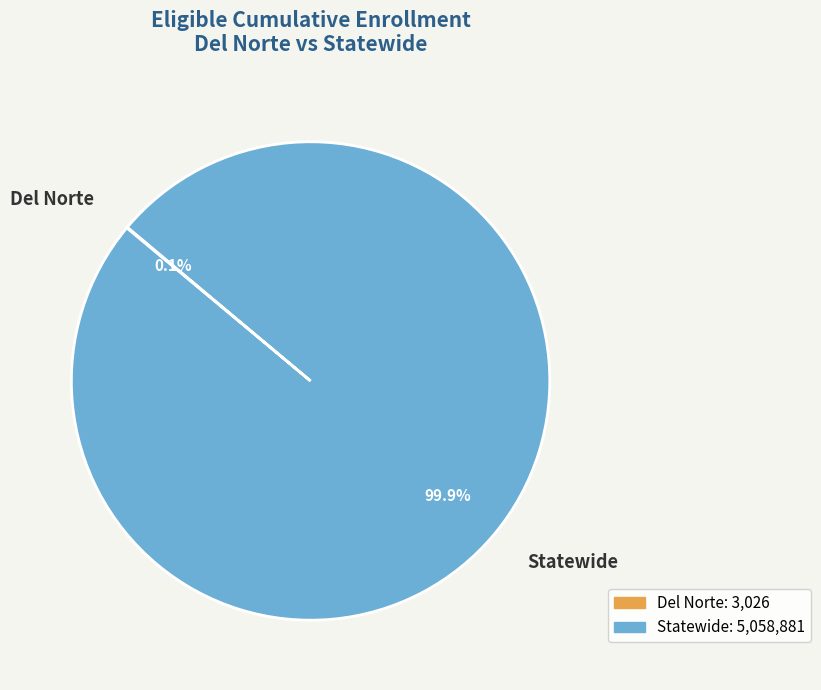

Which category accounts for the majority?

Statewide